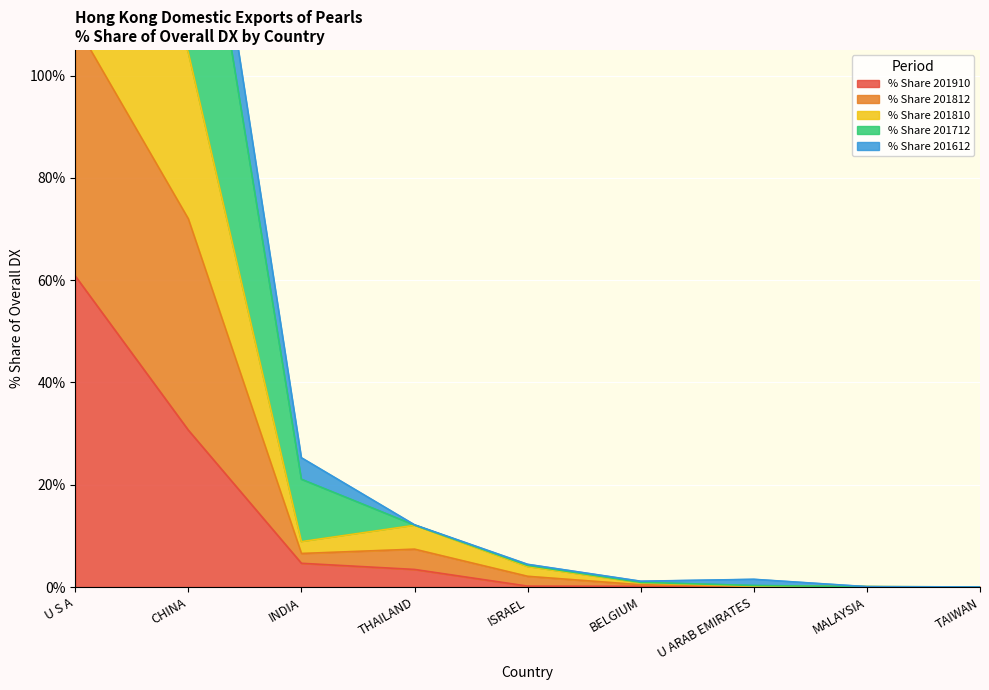

The value of % Share 201910 at U S A is 39.6. True or false?

False